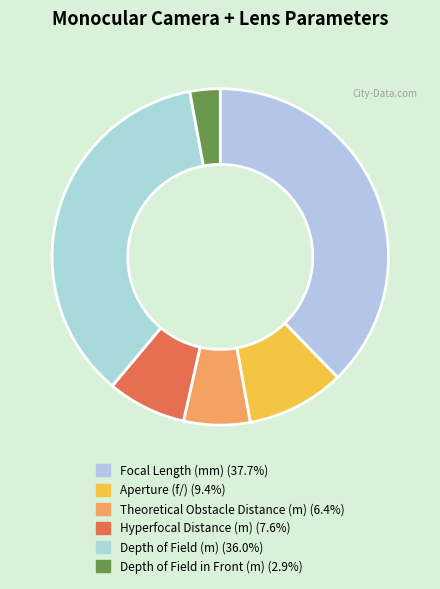

Which slice is the smallest?

Depth of Field in Front (m)